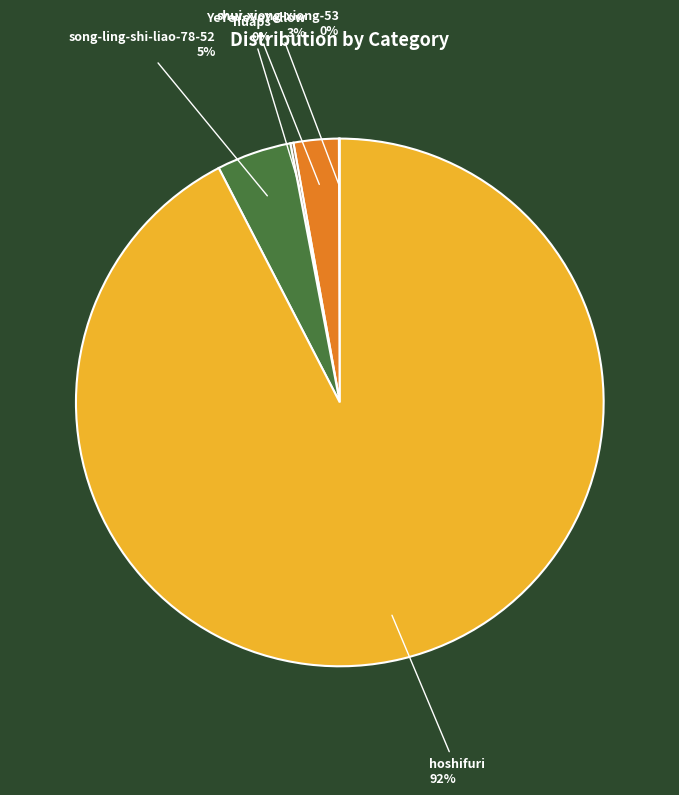

Is it true that song-ling-shi-liao-78-52 is 13% of the pie?

False